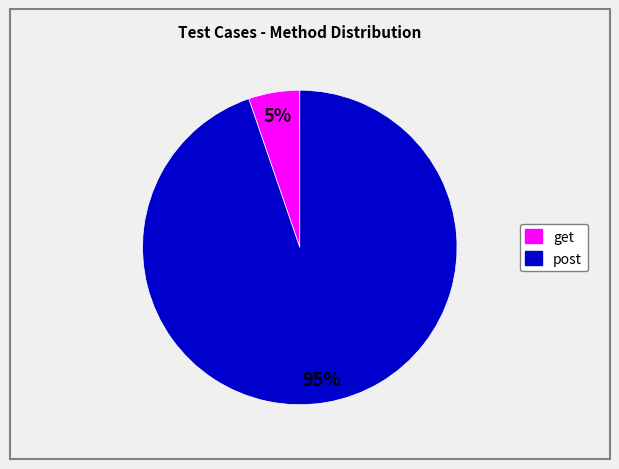

To the nearest percent, what is the average slice percentage?

50%